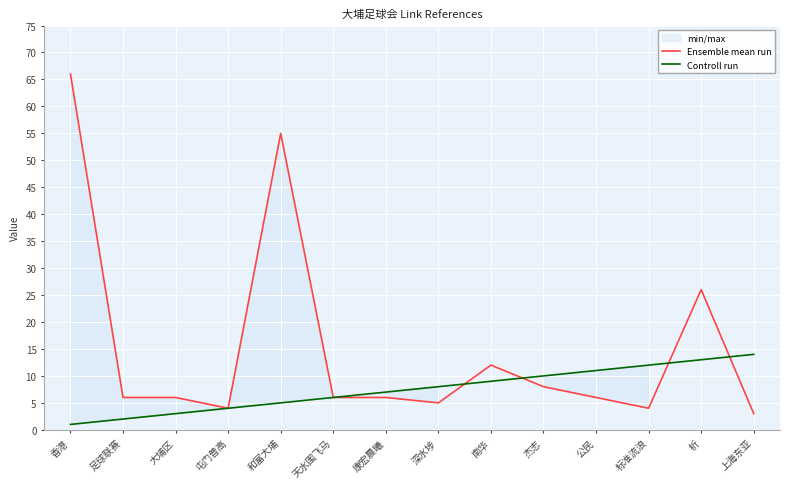

List the labels in order of Ensemble mean run value, largest first.

香港, 和富大埔, 析, 南华, 杰志, 足球联赛, 大埔区, 天水围飞马, 康宏晨曦, 公民, 深水埗, 屯门普高, 标准流浪, 上海东亚